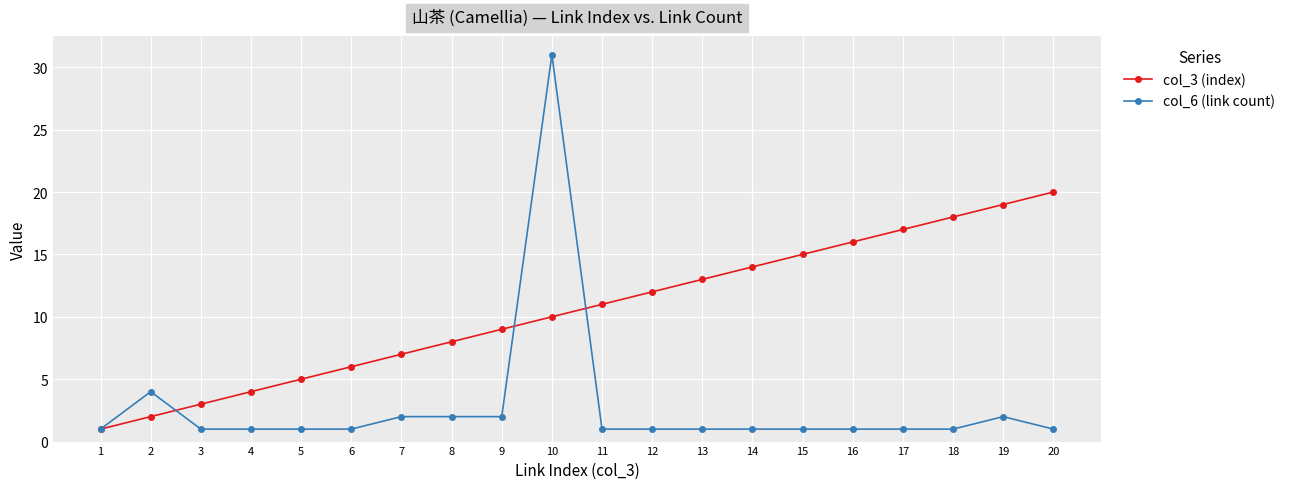

Reading left to right, transcribe all the data shown in this chart.

col_3 (index): 1=1	2=2	3=3	4=4	5=5	6=6	7=7	8=8	9=9	10=10	11=11	12=12	13=13	14=14	15=15	16=16	17=17	18=18	19=19	20=20
col_6 (link count): 1=1	2=4	3=1	4=1	5=1	6=1	7=2	8=2	9=2	10=31	11=1	12=1	13=1	14=1	15=1	16=1	17=1	18=1	19=2	20=1